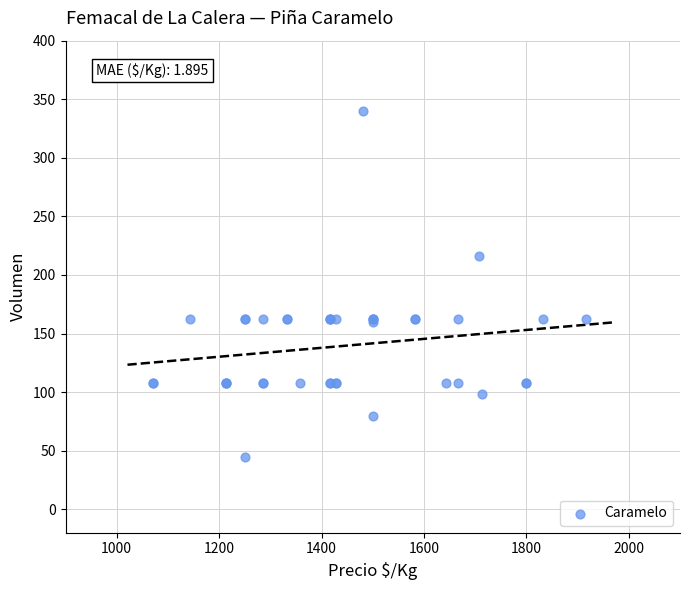

What Y value in the scatter plot is closest to 192?

216